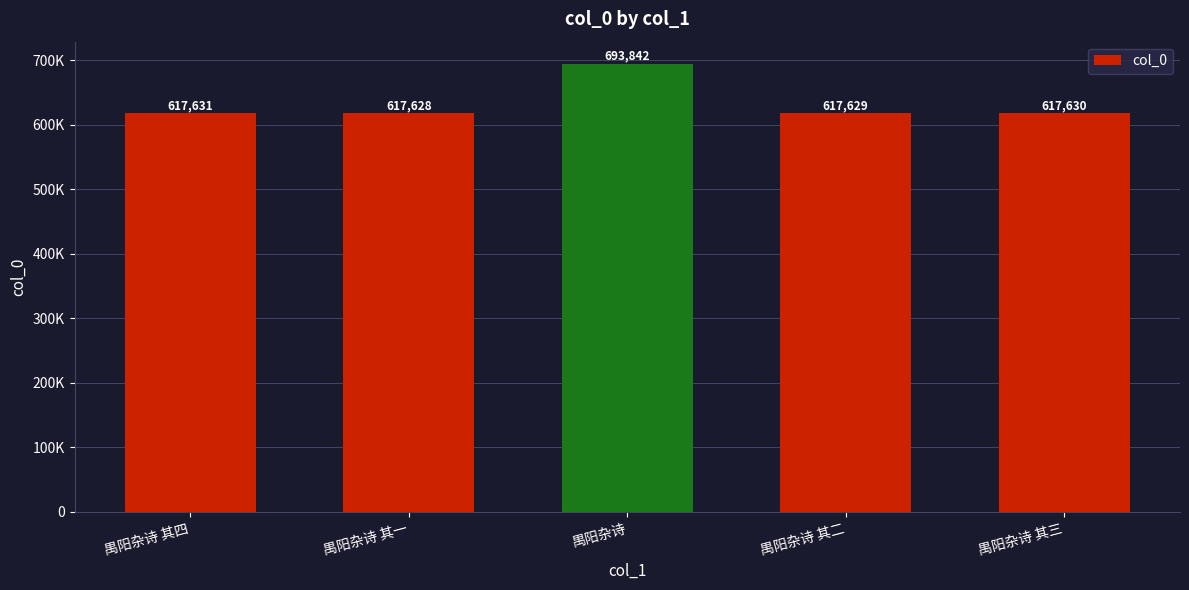

What is the change in value from 禺阳杂诗 其四 to 禺阳杂诗 其一?

-3